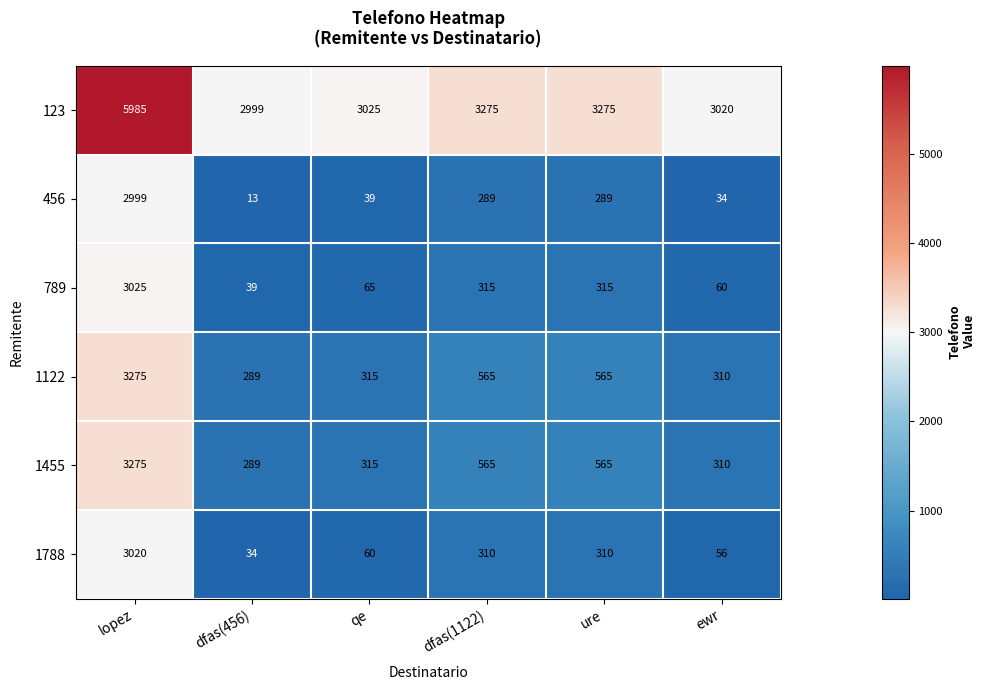

At which label does 1788 reach its minimum?

dfas(456)